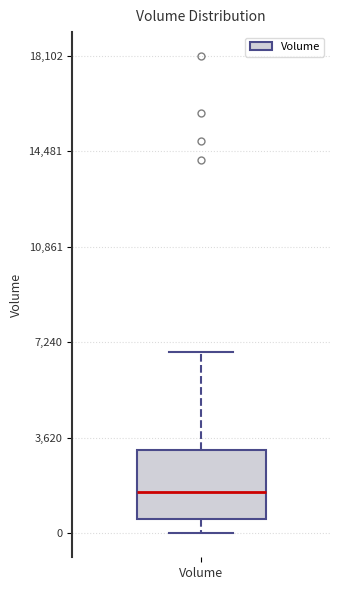

Transcribe this box plot: give where the median line is, the range the box spans, and where the two whiskers end, as read against the y-axis. The values are not printed on the chart, so give them approximately, as read against the axis.

median 1500, box 500 to 3000, whiskers 0 to 7000